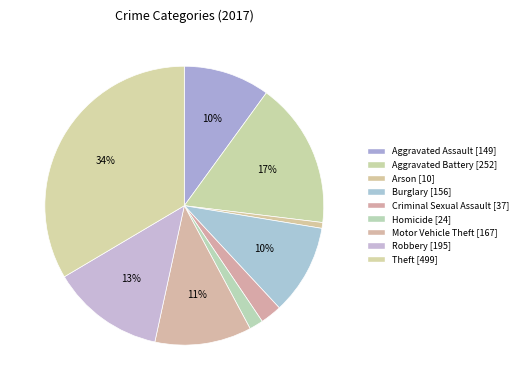

How many segments does this pie chart have?

9